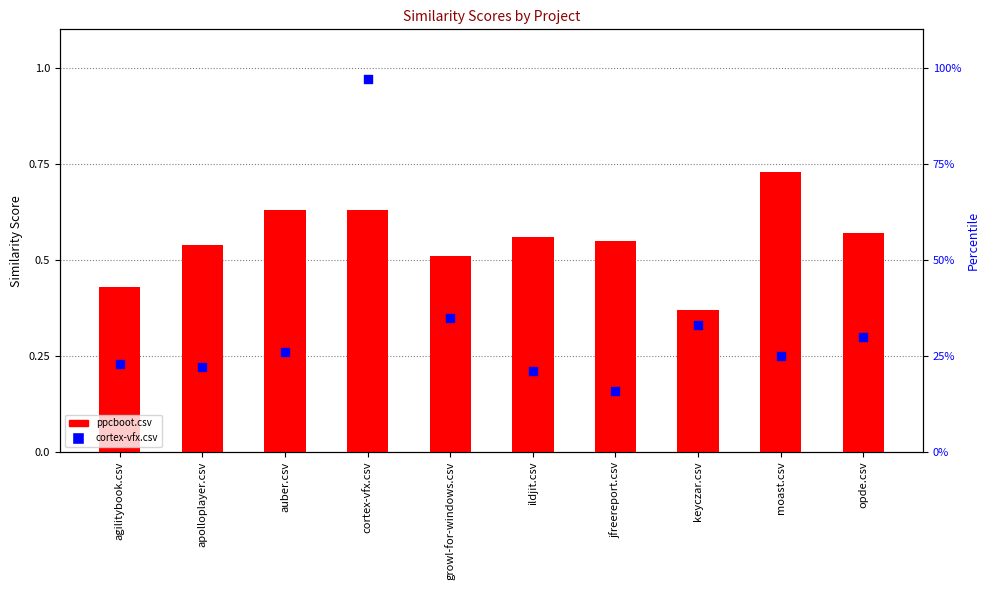

Which series reaches the maximum Y coordinate?

cortex-vfx.csv